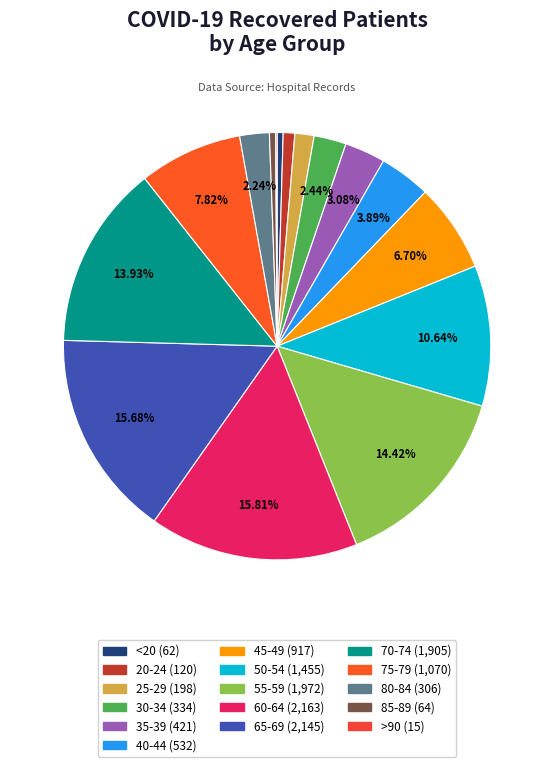

How many segments does this pie chart have?

16